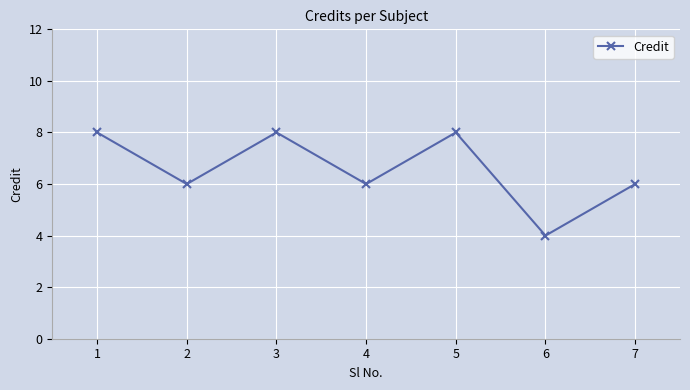

What is the minimum value shown in the chart?

4